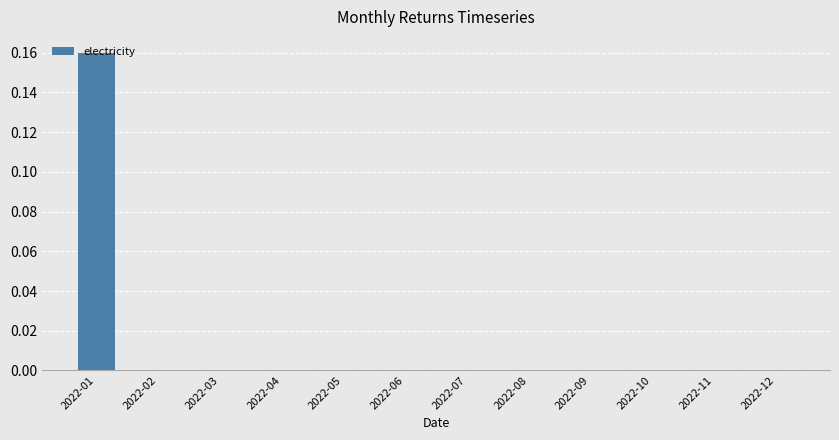

True or false: the data shows 0.0 at 2022-04.

True